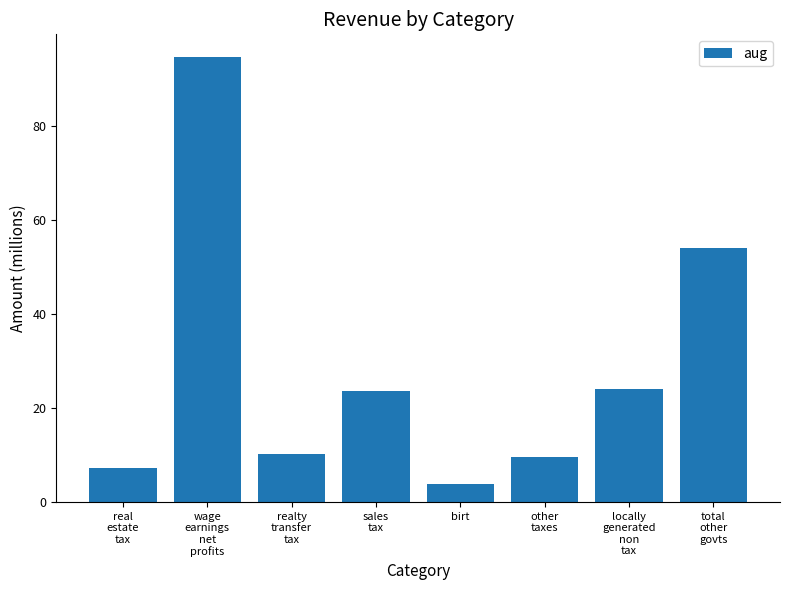

What is the difference between the values at realty
transfer
tax and birt?

6.3